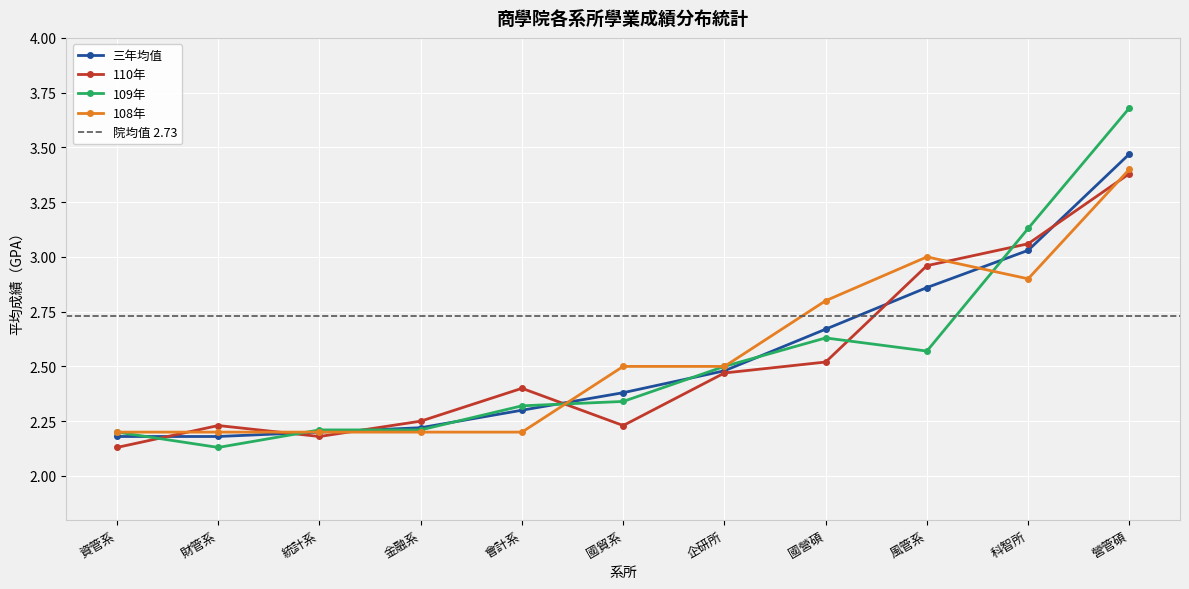

Reading left to right, extract all data points from this chart.

三年均值: 2.2	2.2	2.2	2.2	2.3	2.4	2.5	2.7	2.9	3.0	3.5
110年: 2.1	2.2	2.2	2.2	2.4	2.2	2.5	2.5	3.0	3.1	3.4
109年: 2.2	2.1	2.2	2.2	2.3	2.3	2.5	2.6	2.6	3.1	3.7
108年: 2.2	2.2	2.2	2.2	2.2	2.5	2.5	2.8	3.0	2.9	3.4